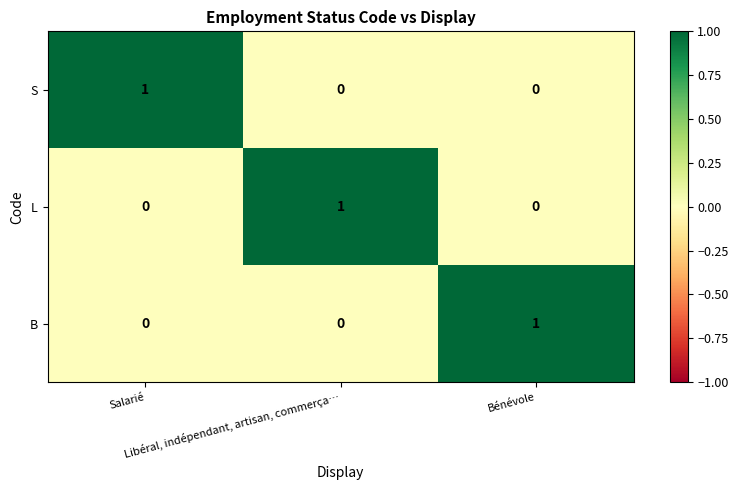

How many L values are between 0 and 1?

3